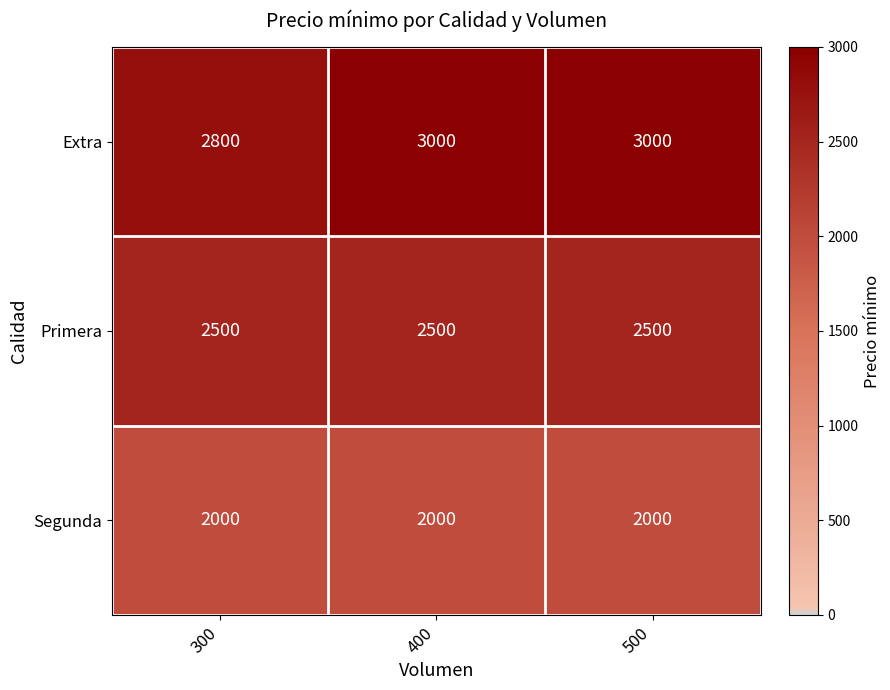

How many categories are shown in the chart?

3